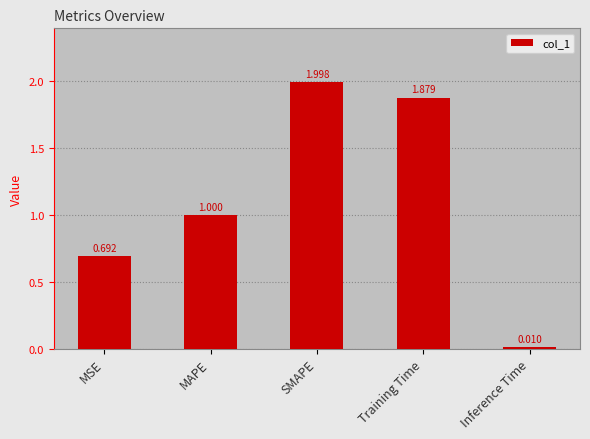

Which has a higher value, Training Time or Inference Time?

Training Time